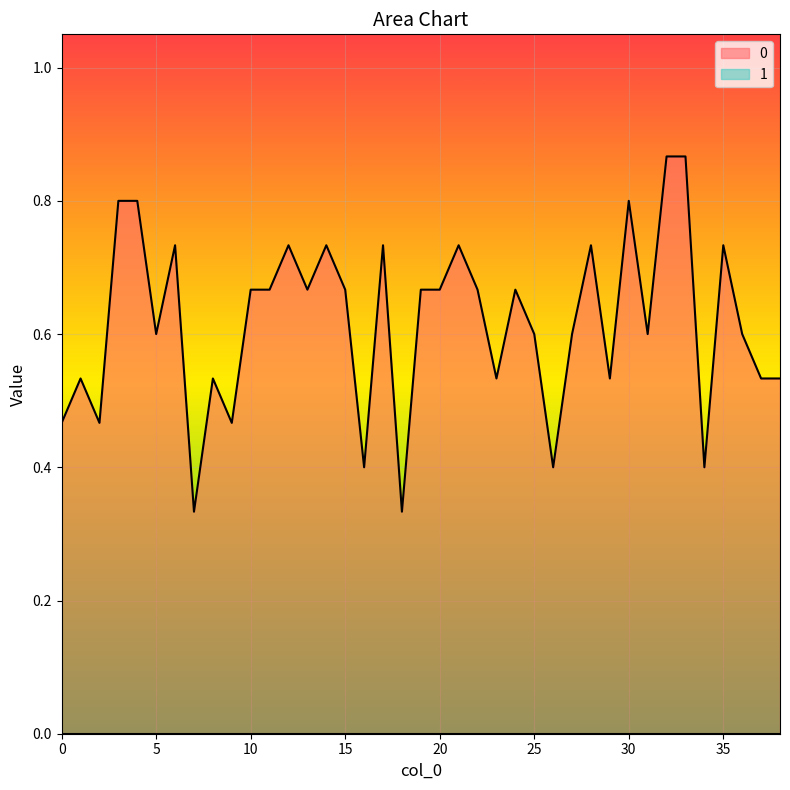

What is the value of the 18th point from the left?

0.7